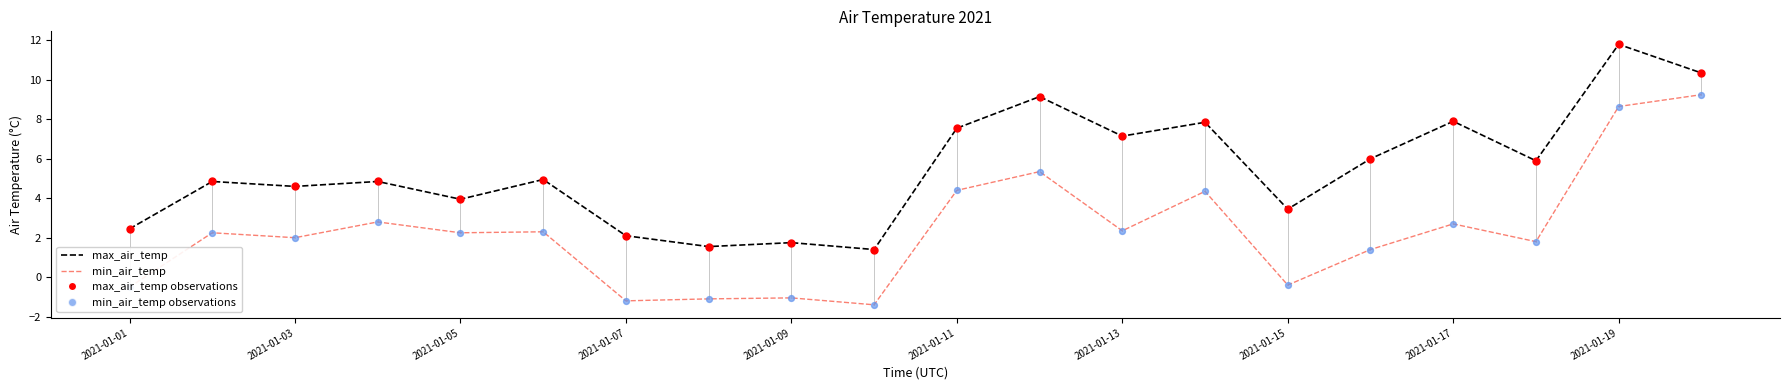

Rank the series by their maximum value, from lowest to highest.

min_air_temp, max_air_temp